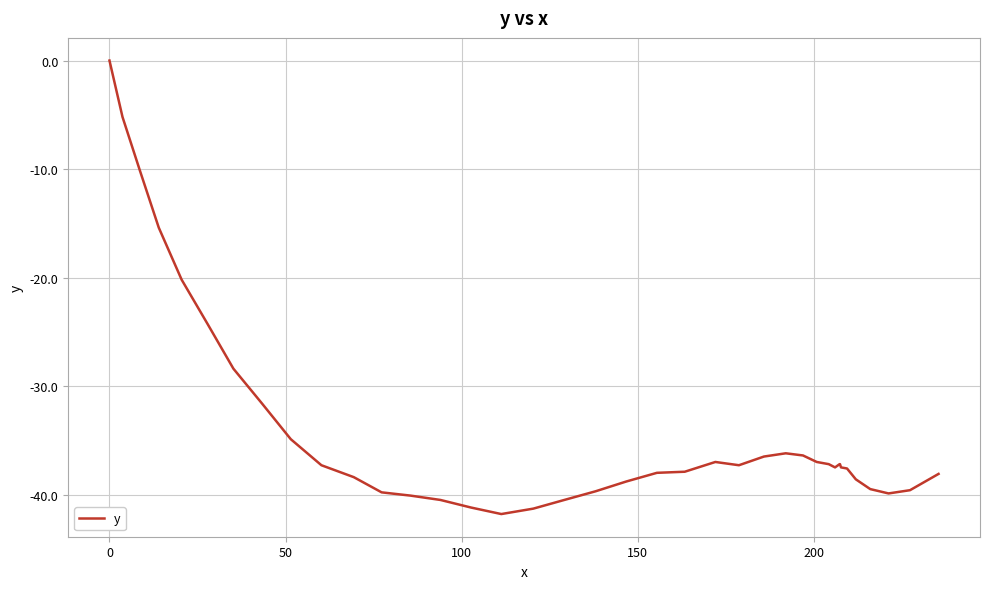

Is it true that the value at 25 is -16.6?

False